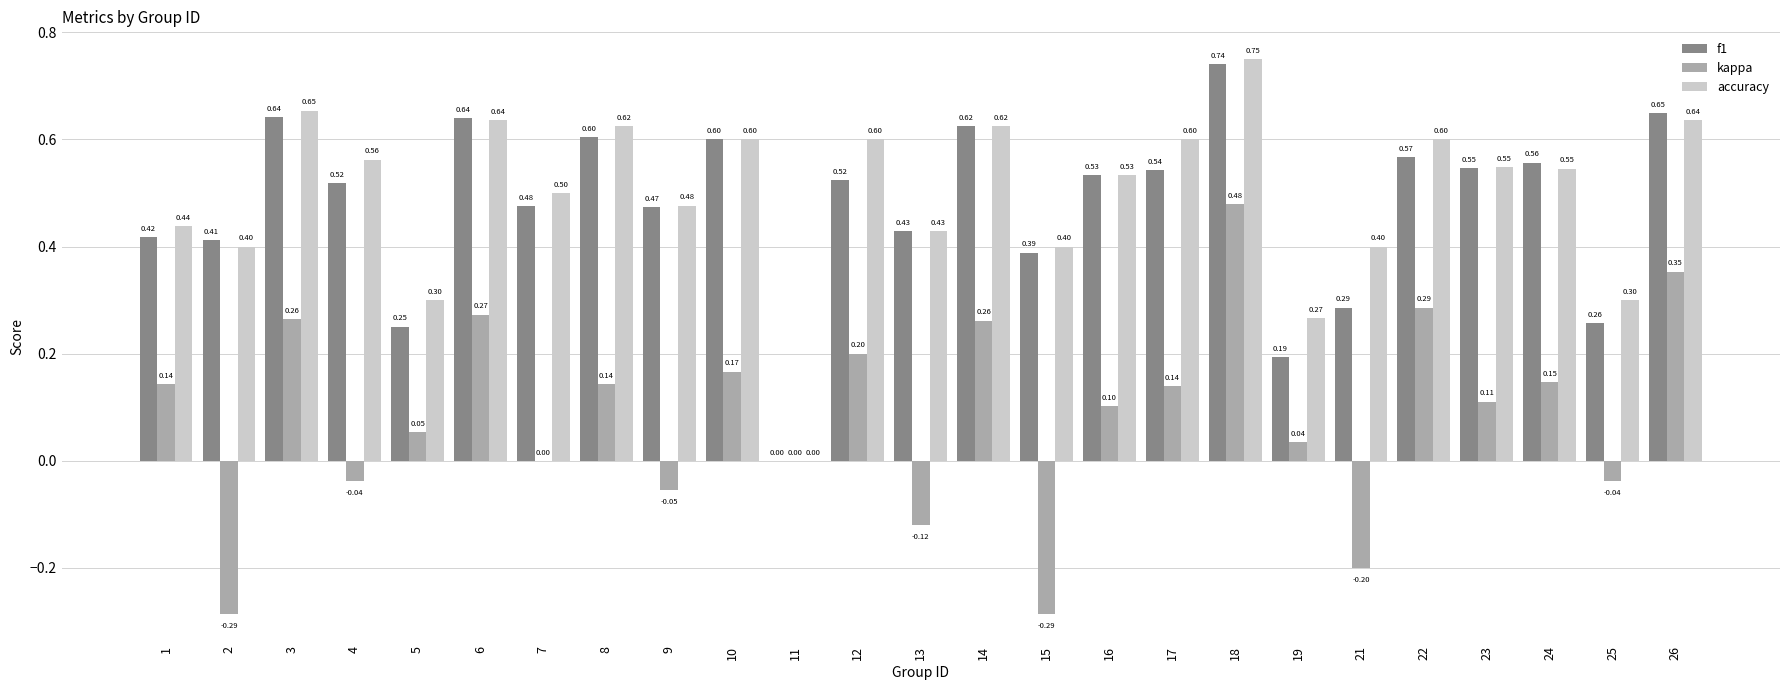

What is the average value of the kappa series?

0.1